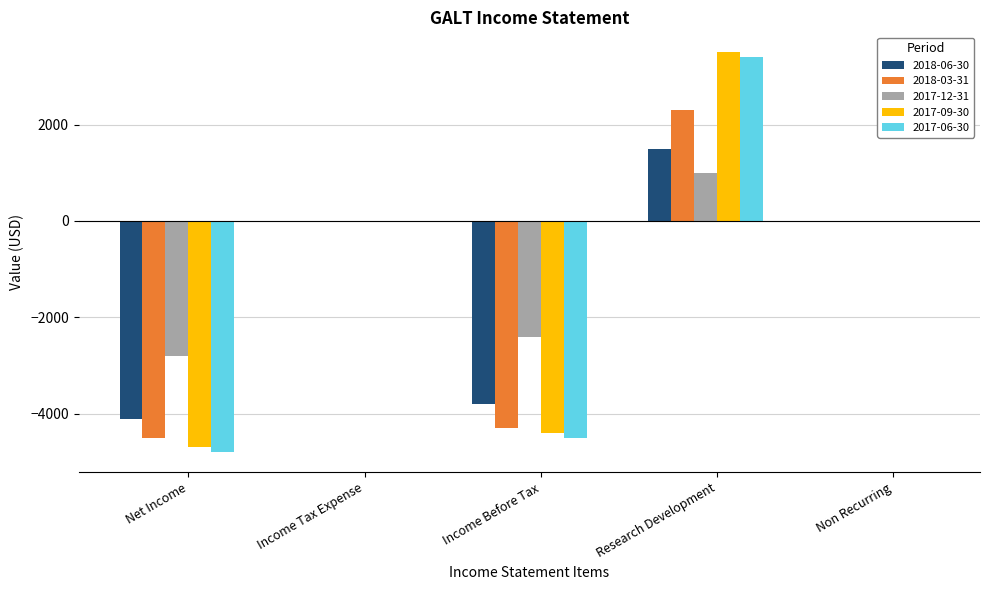

At which category does the chart reach its peak across all series?

Research Development